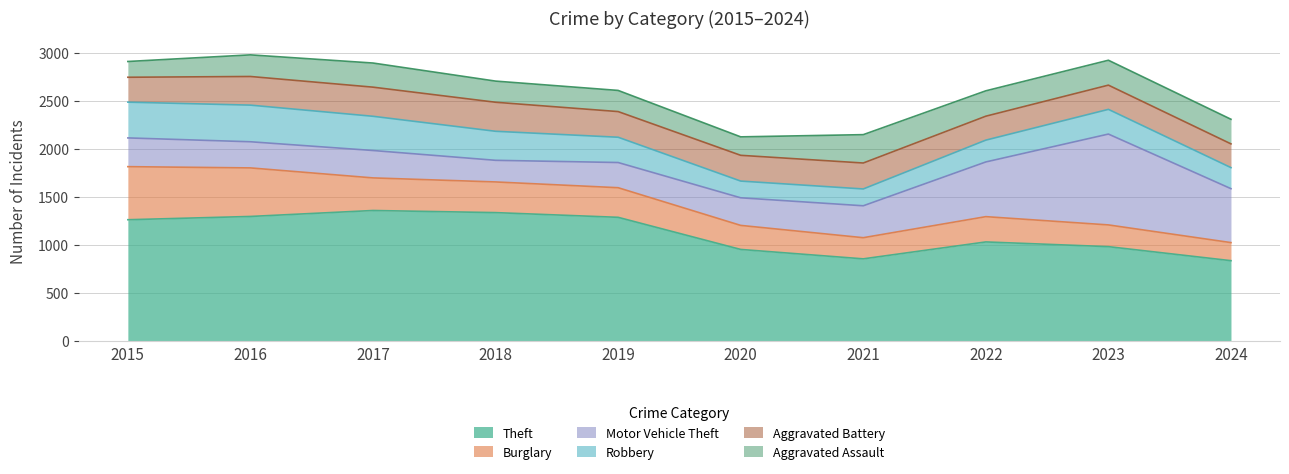

List the labels in order of Robbery value, smallest first.

2020, 2021, 2024, 2022, 2023, 2019, 2018, 2017, 2015, 2016